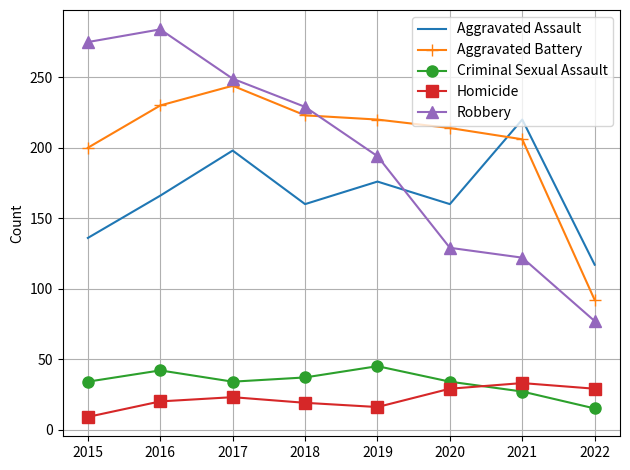

At 2017, list the series in order from smallest to largest.

Homicide, Criminal Sexual Assault, Aggravated Assault, Aggravated Battery, Robbery